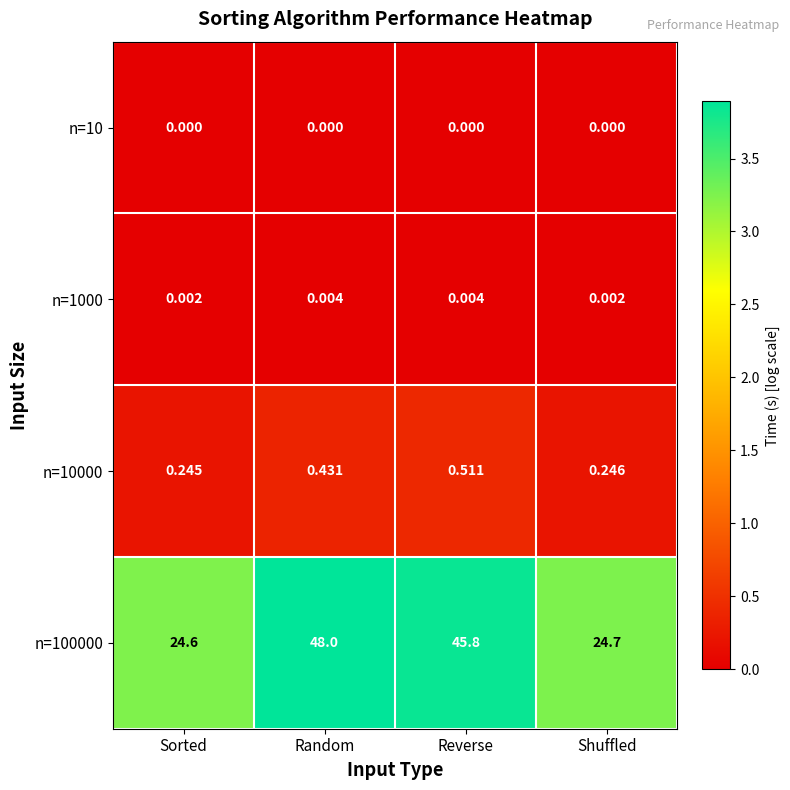

Which category has the lowest value in the n=10000 series?

Sorted